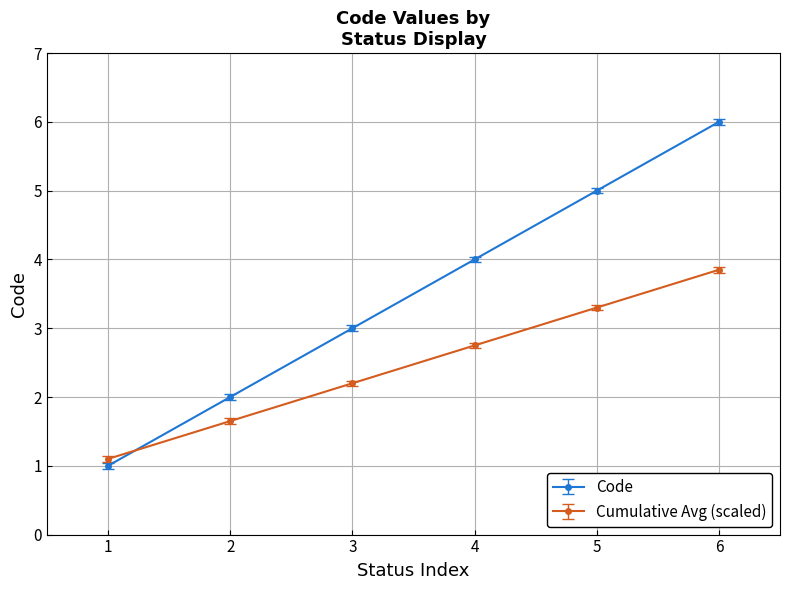

True or false: Code has a value of 2.0 at 2.

True